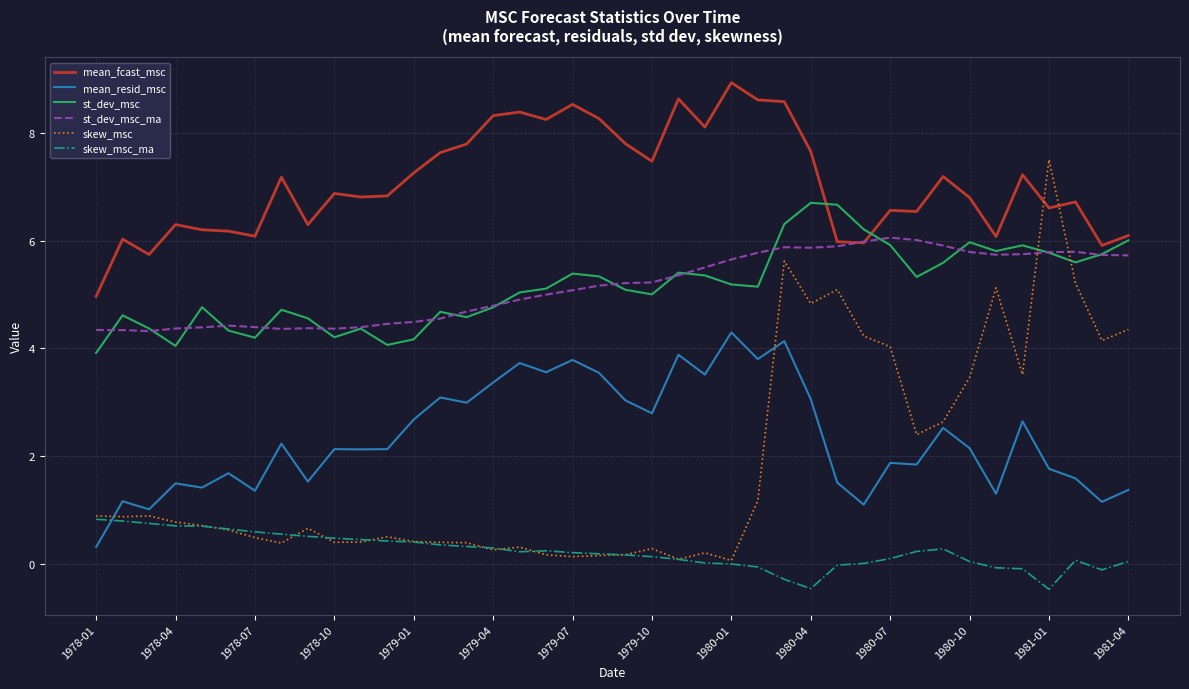

Which series has the largest total across all categories?

mean_fcast_msc